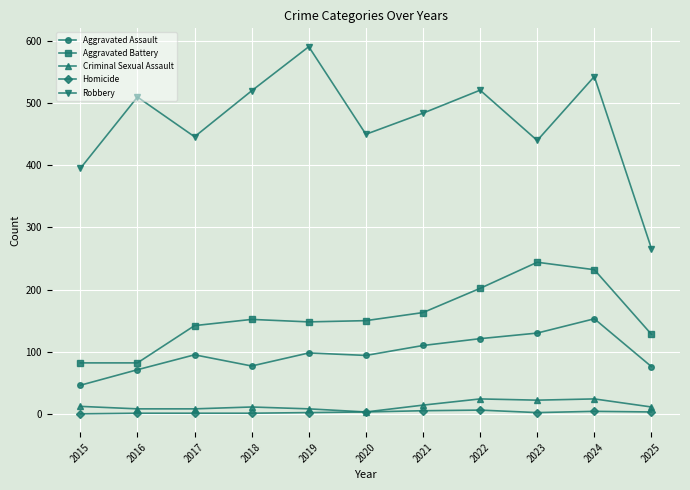

Between 2017 and 2019, which series saw the biggest shift?

Robbery